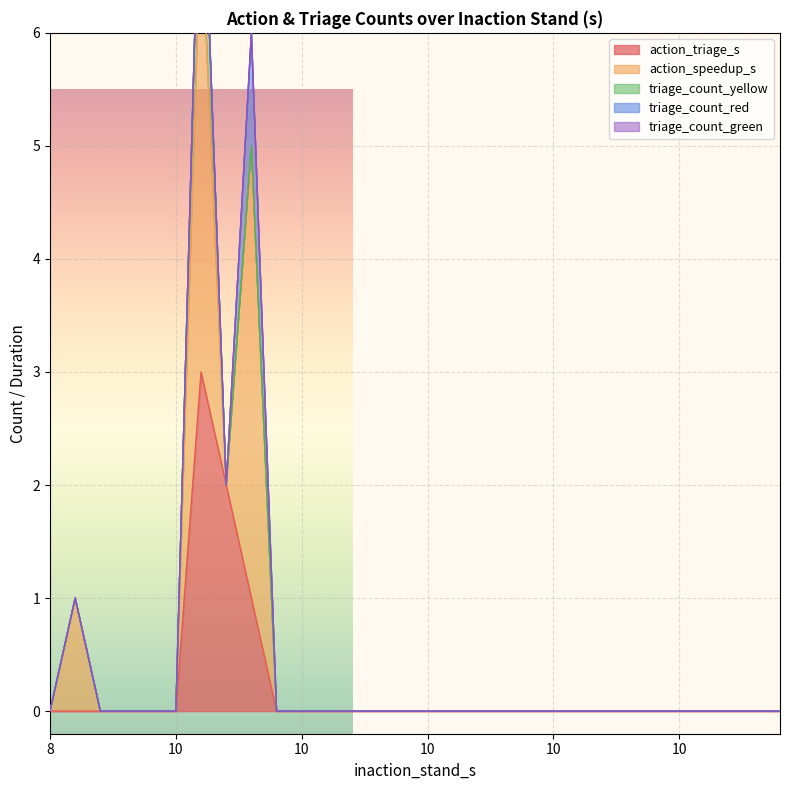

True or false: action_speedup_s has a value of 0 at 13.

True